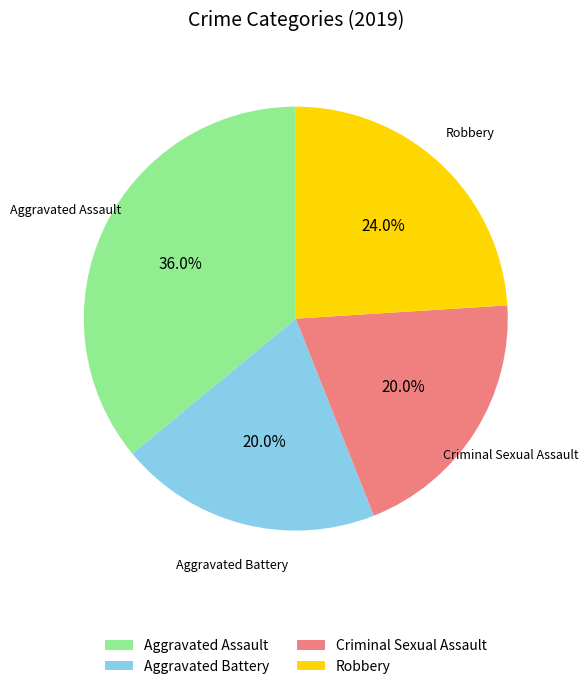

Does Aggravated Assault represent more than half of the total?

No